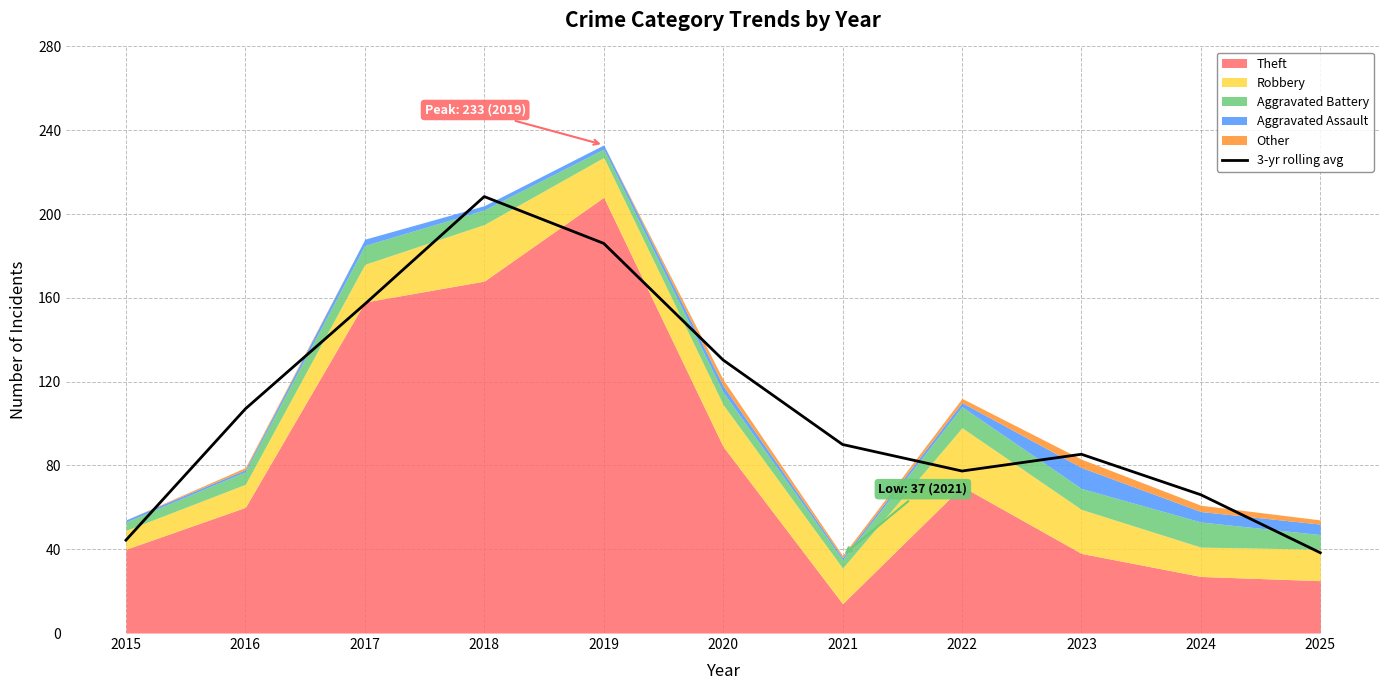

What is the highest value of the 3-yr rolling avg series?

208.3